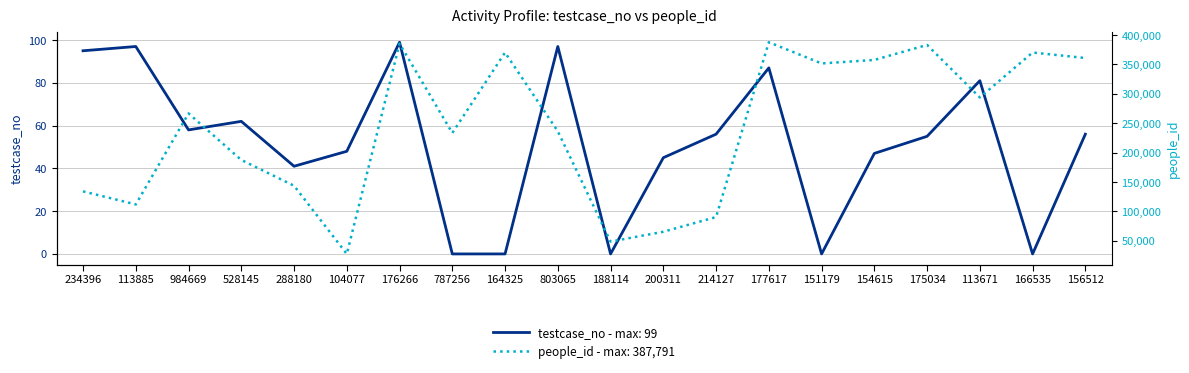

Is this an area chart (filled region under the line)?

No